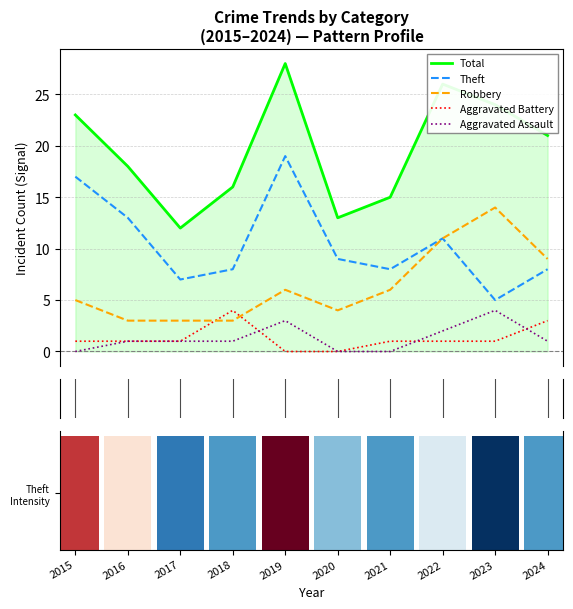

True or false: Robbery has a value of 3 at 2016.

True